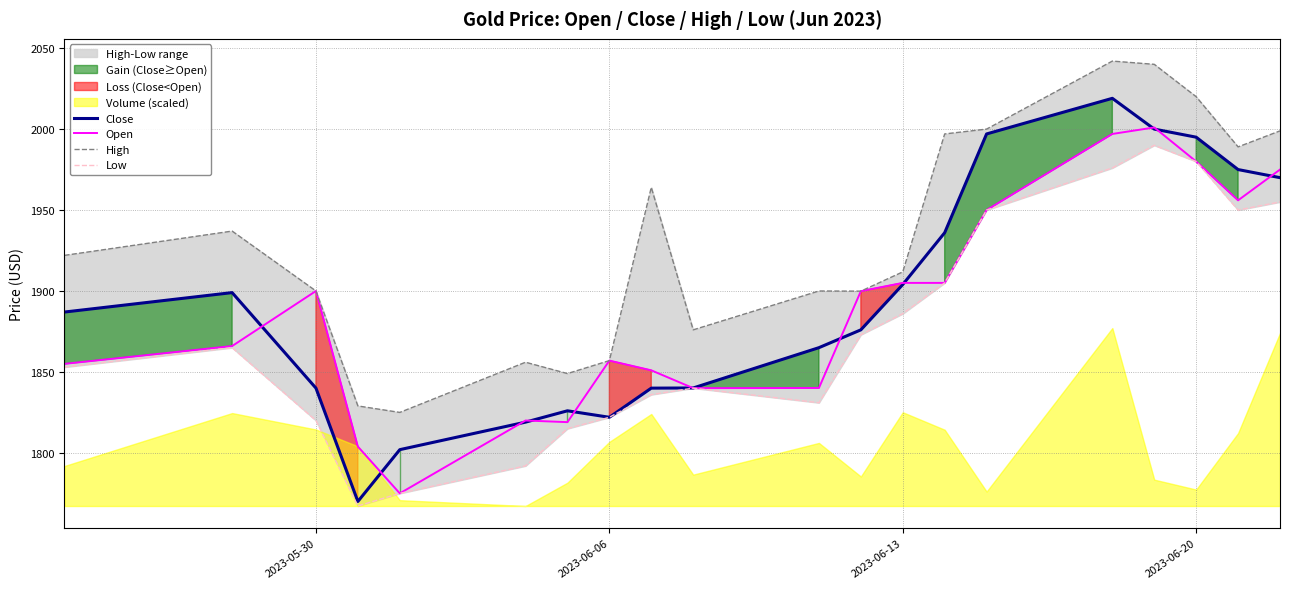

What is the minimum value for Close?

1770.0